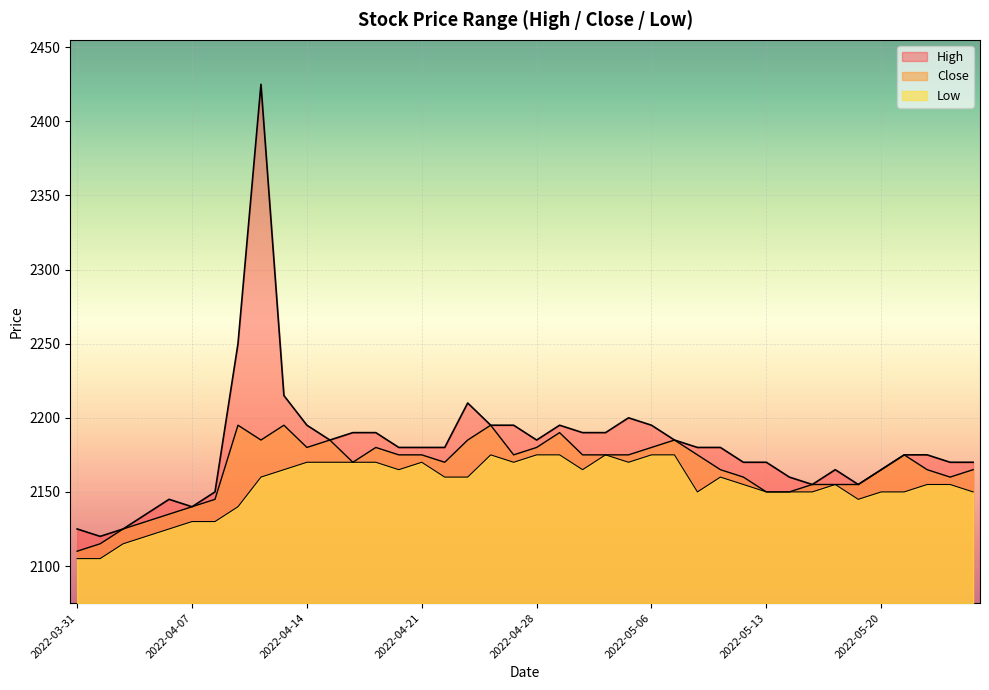

How many lines are shown in the chart?

3